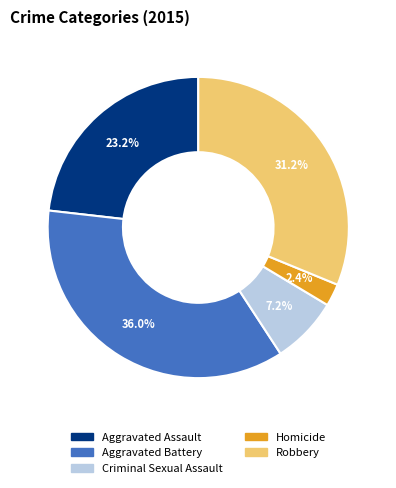

Is there a majority slice in this chart?

No